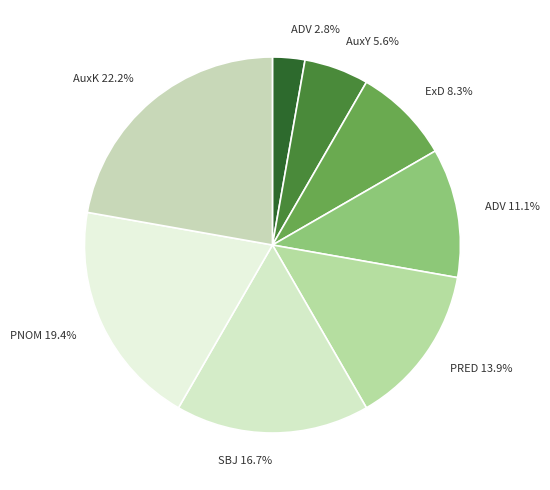

Rank the categories by value from lowest to highest.

ADV, AuxY, ExD, ADV, PRED, SBJ, PNOM, AuxK